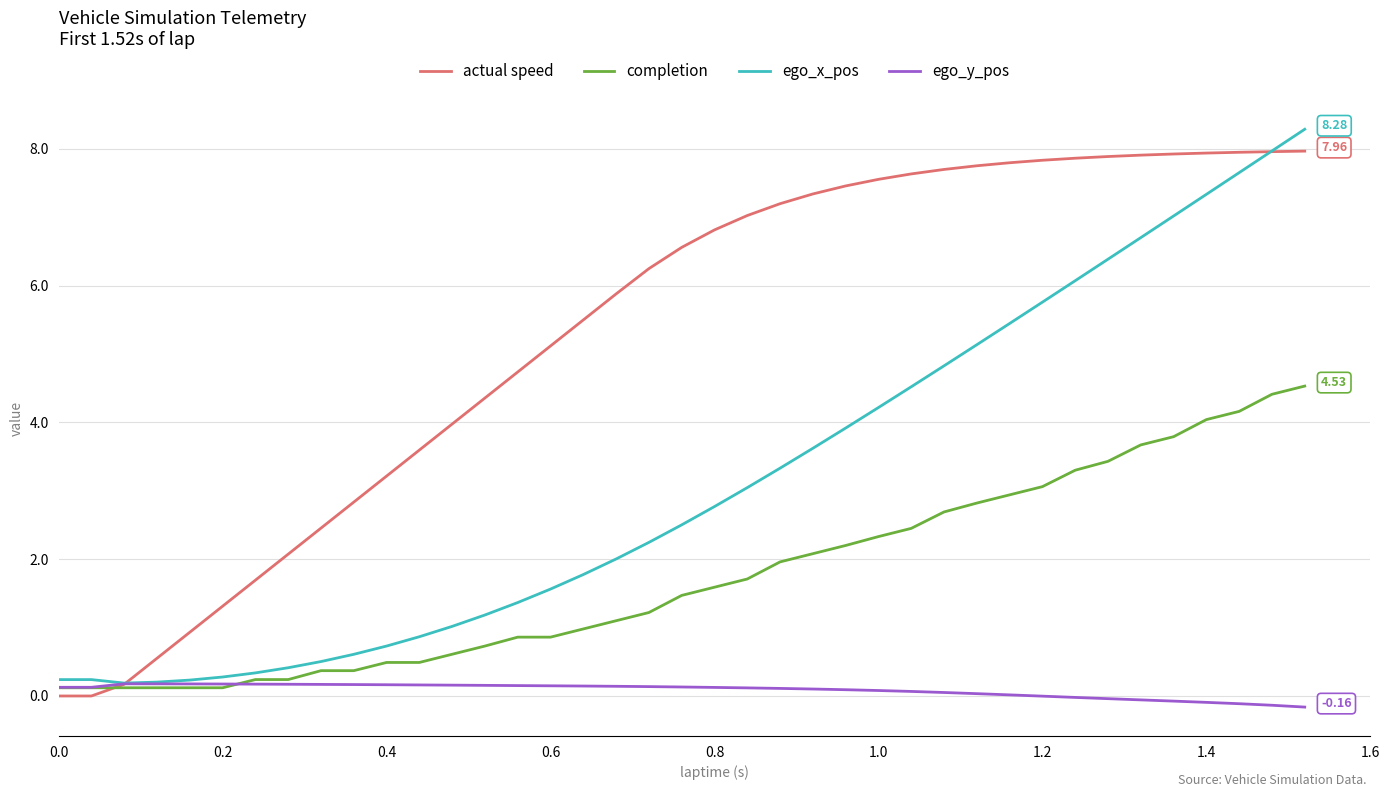

At how many categories does at least one series exceed 2?

32